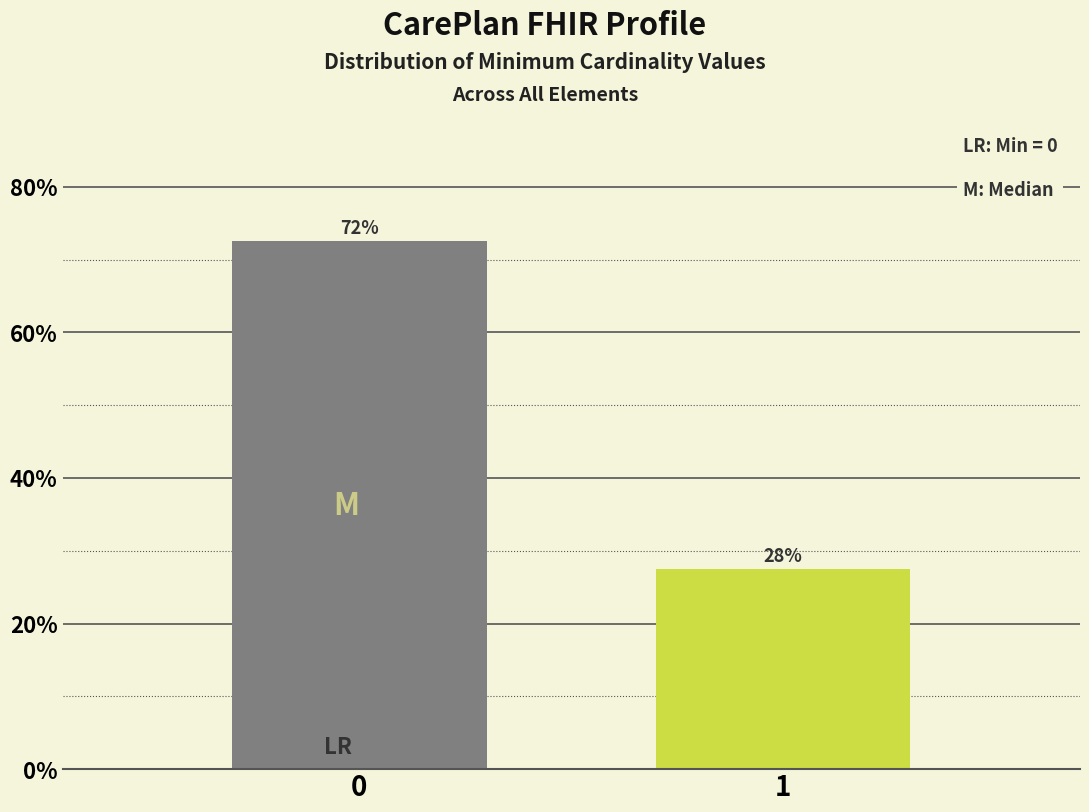

How many bars are there in total?

2